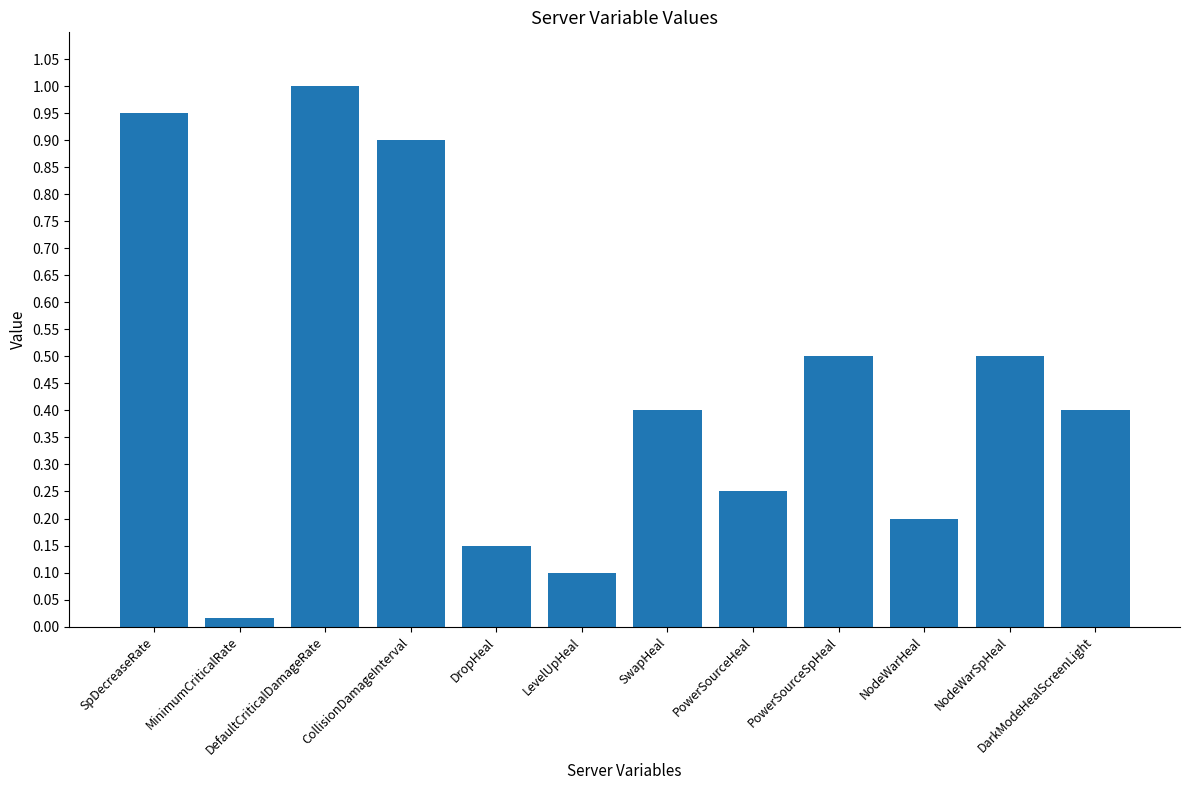

What is the sum of all values?

5.4